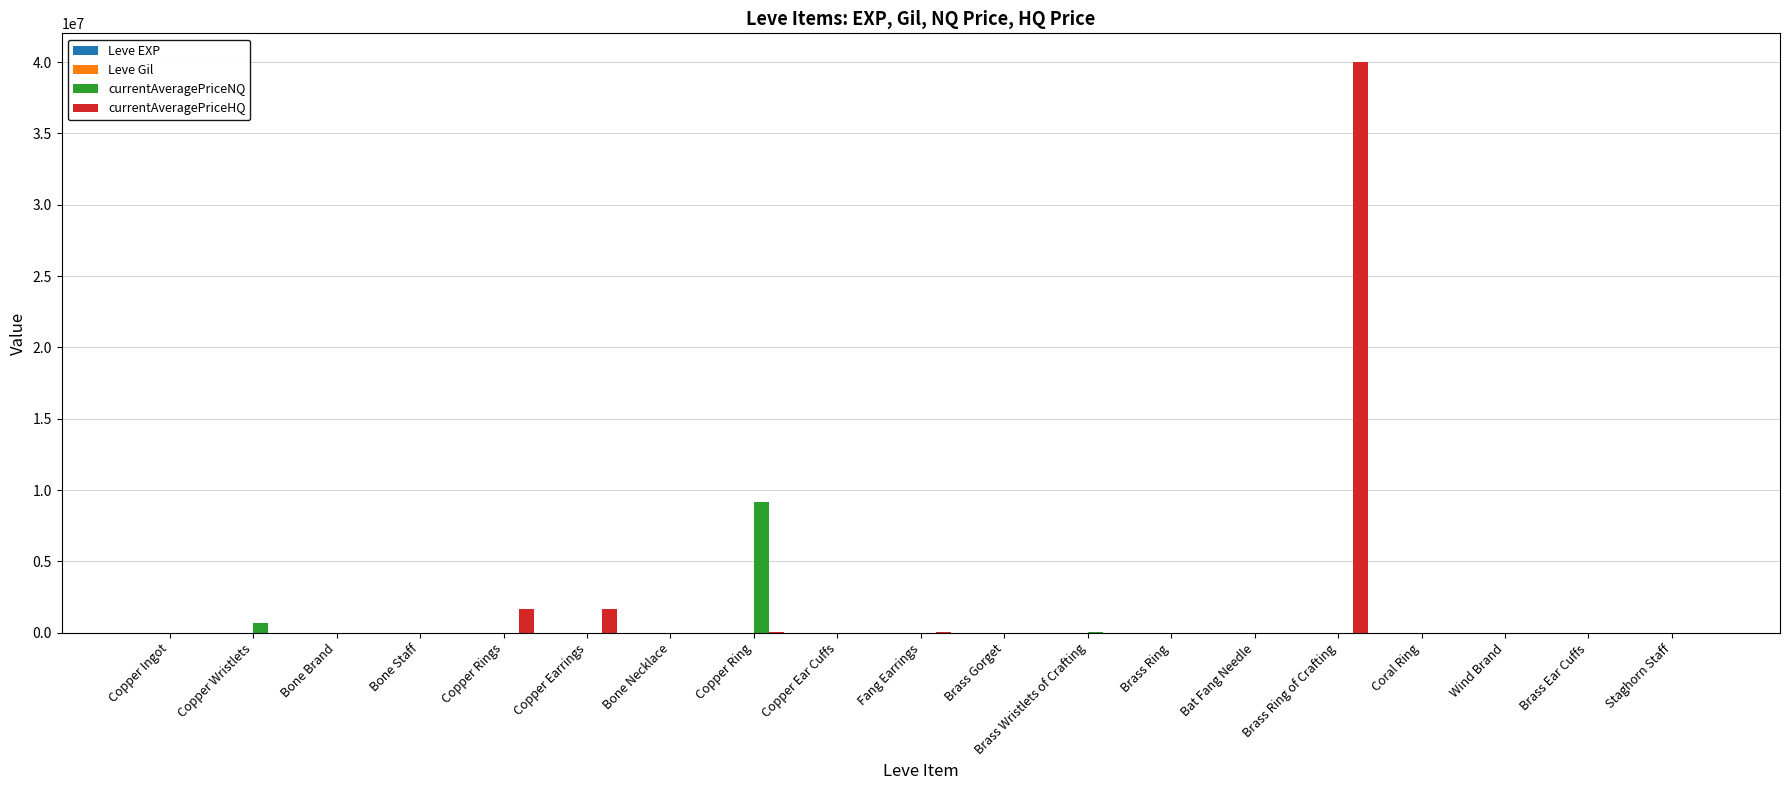

Which series has the largest total across all categories?

currentAveragePriceHQ